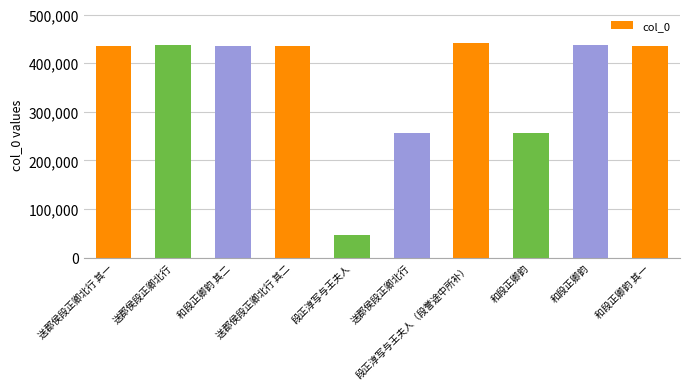

What is the difference between the maximum and second lowest values?

184635